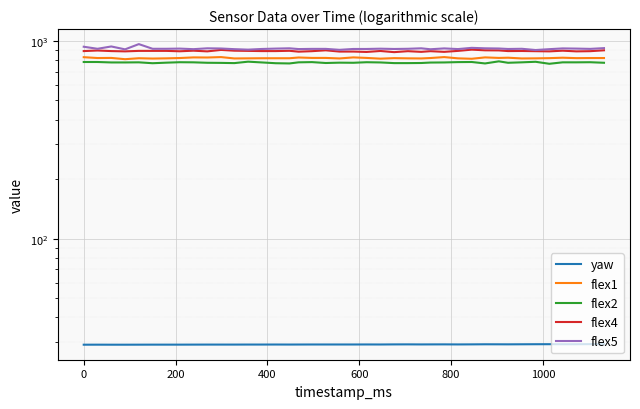

What is the average value of the flex1 series?

818.9